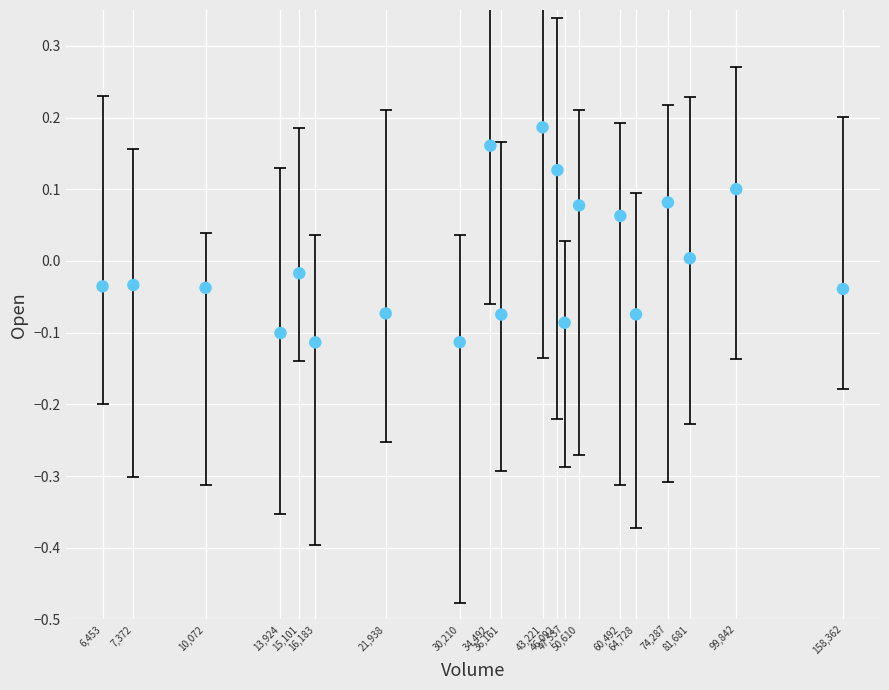

What is the range of X values (max minus min)?

1.6